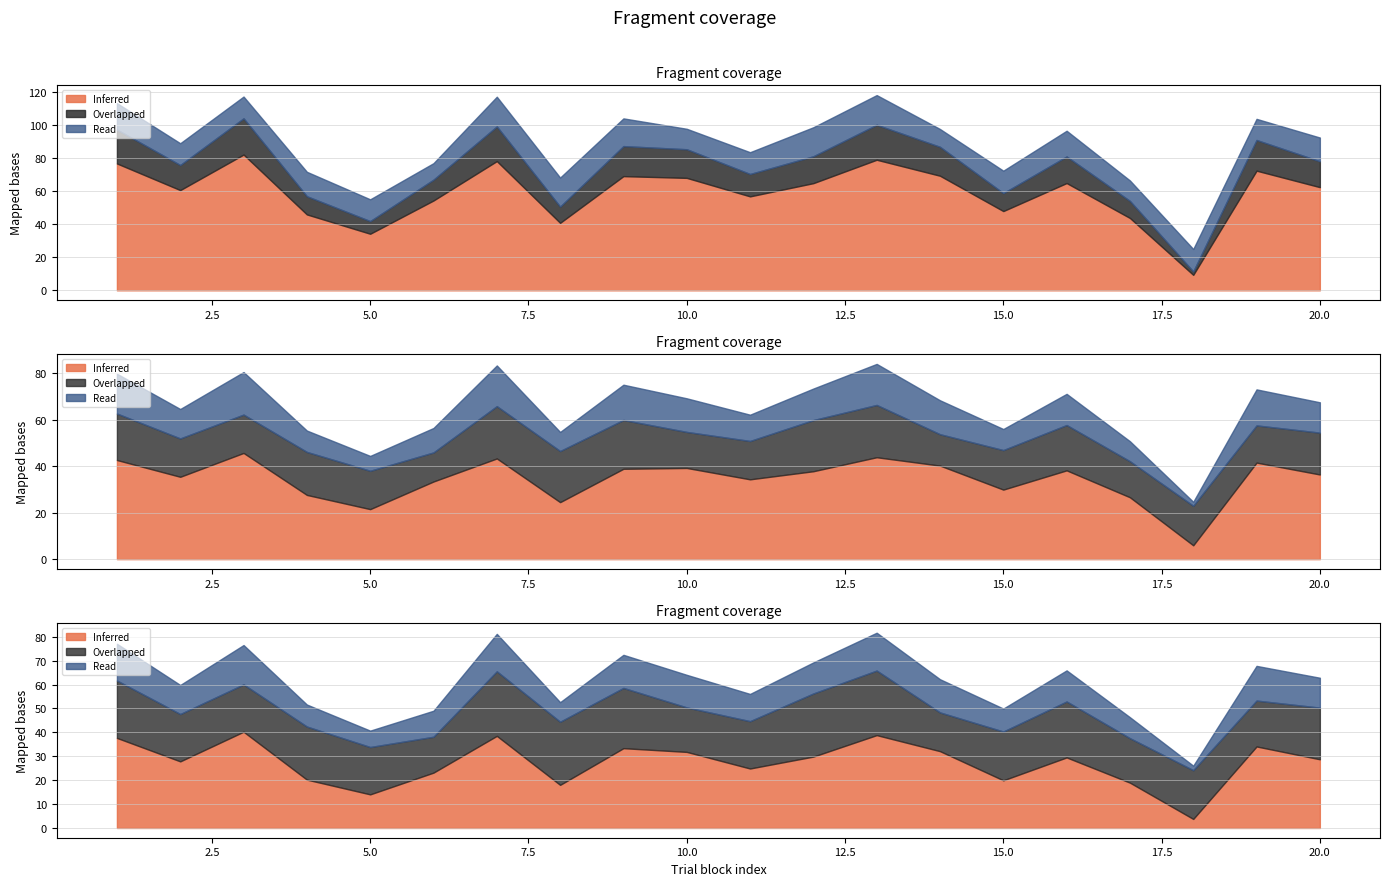

The value of perceptual at 4 is 51.4. True or false?

False